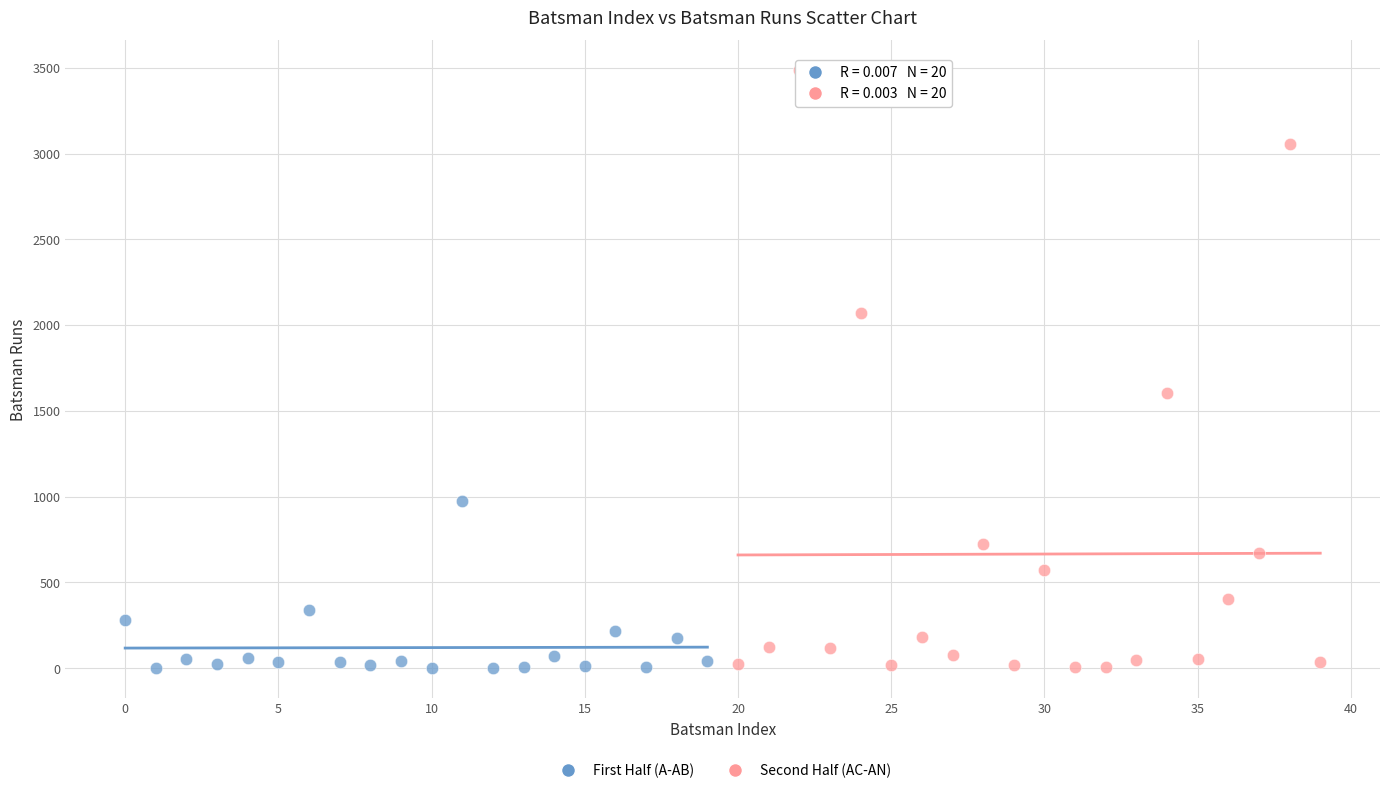

Which series has the widest spread of Y values?

Second Half (AC-AN)